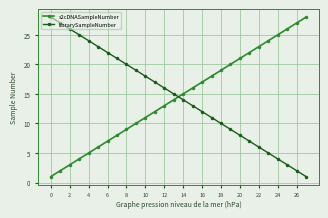

True or false: s2cDNASampleNumber has more than 0 points higher than both neighbors.

False